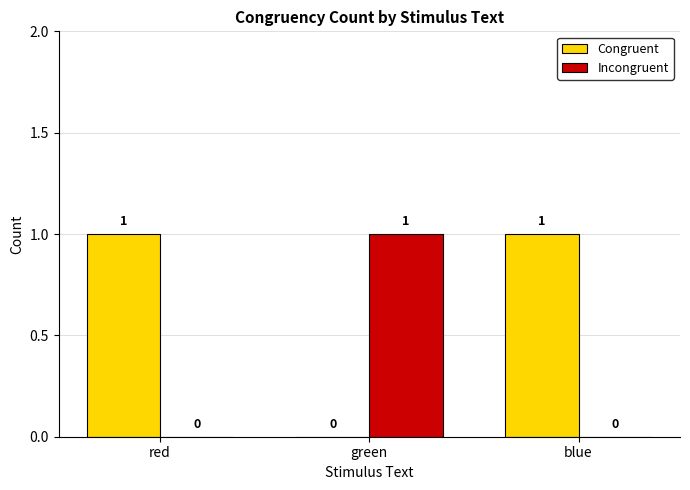

How many Incongruent values are between 0 and 1?

3